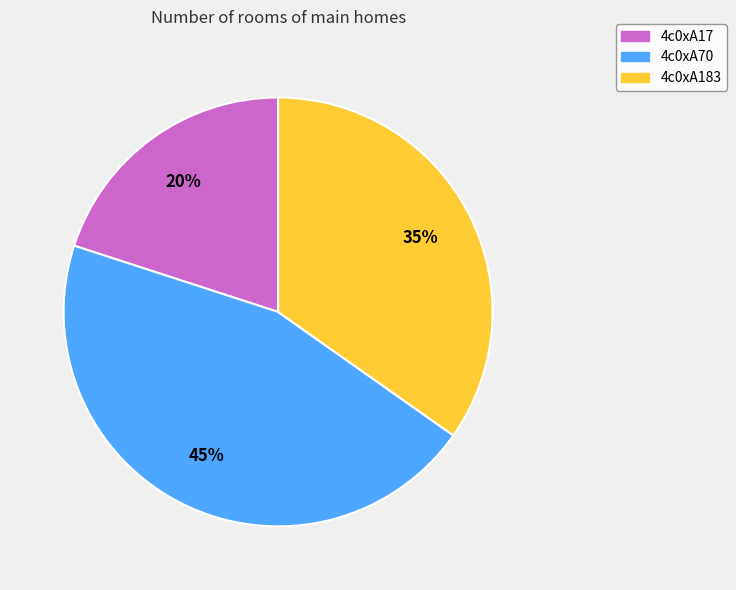

Combined, do 4c0xA70 and 4c0xA17 account for over 50%?

Yes